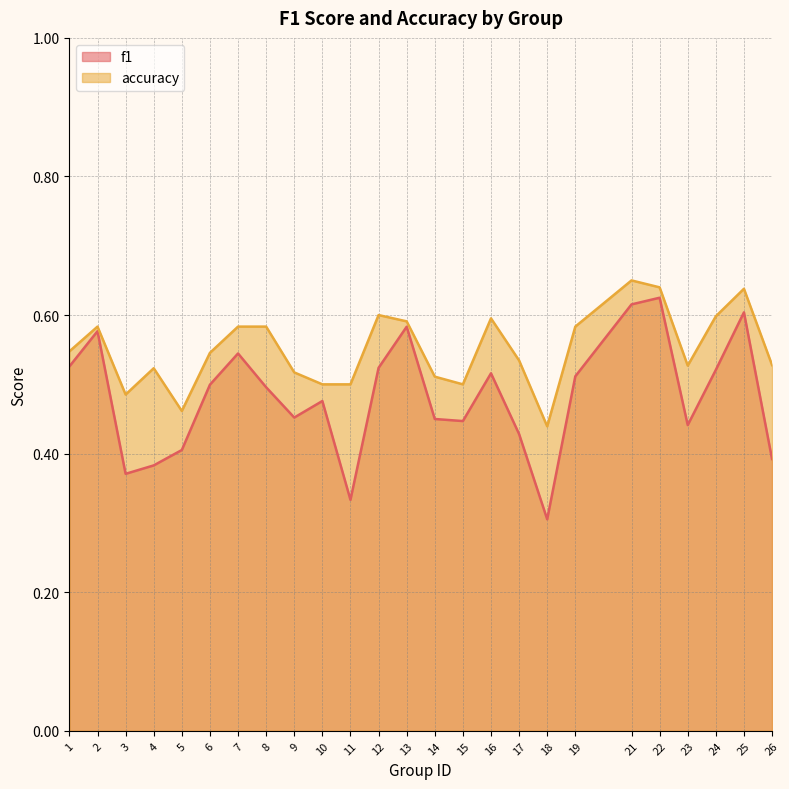

In accuracy, how many points are higher than both neighbors (excluding endpoints)?

6